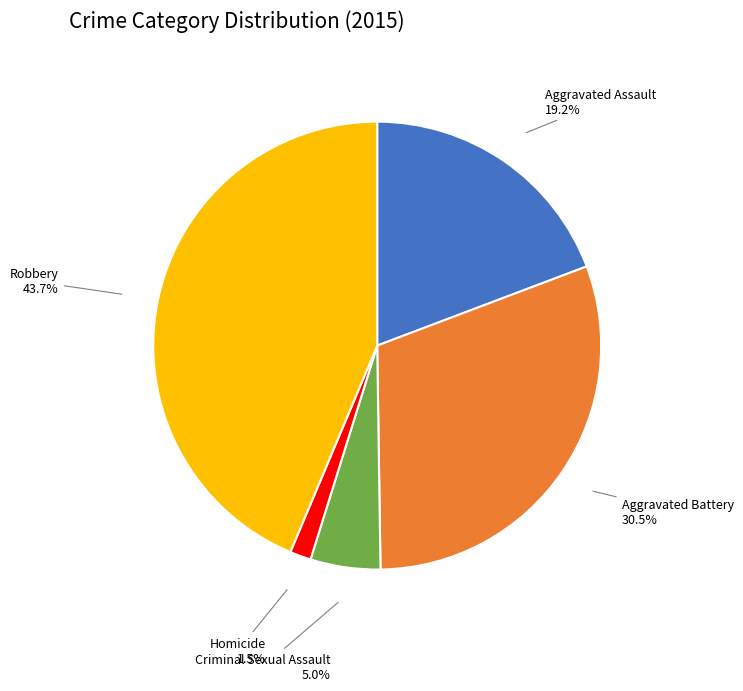

How many segments does this pie chart have?

5